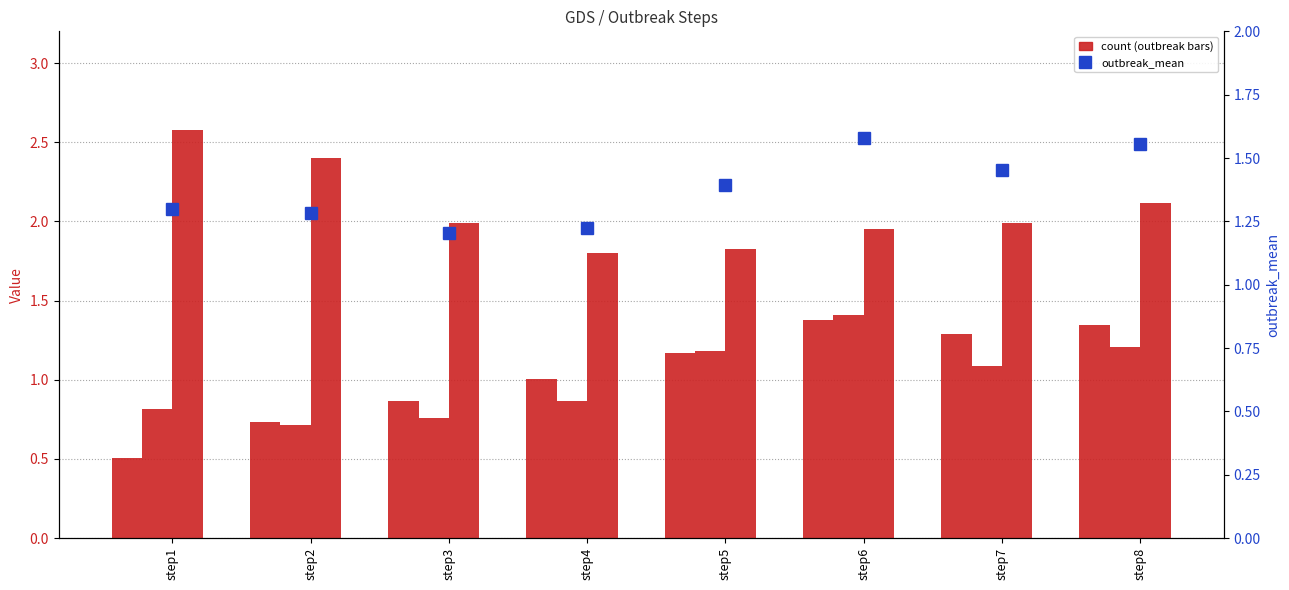

Which series has the largest range (max minus min)?

outbreak1